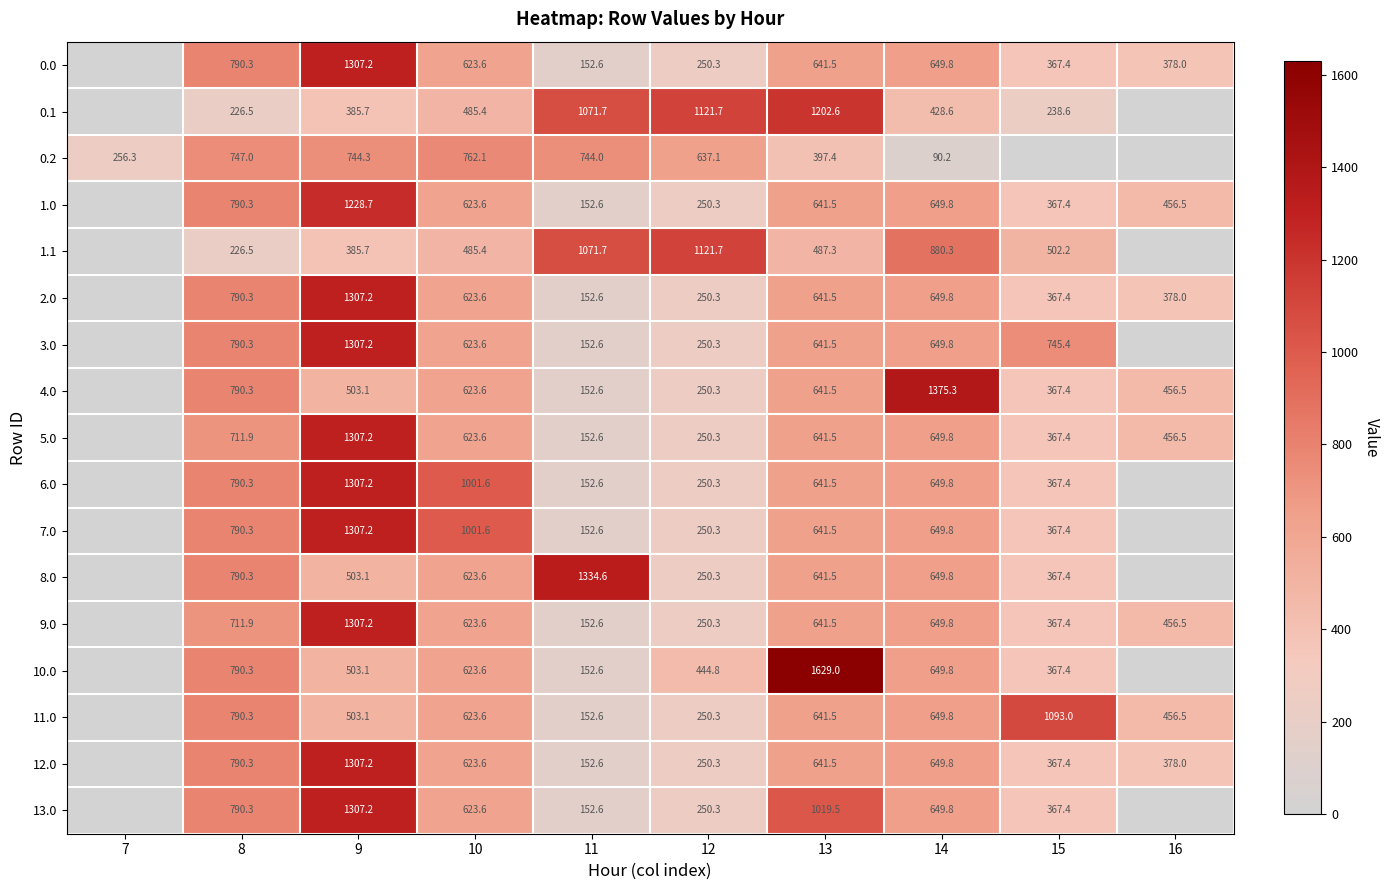

Is the value of 12.0 at 10 greater than the value of 4.0 at 12?

Yes